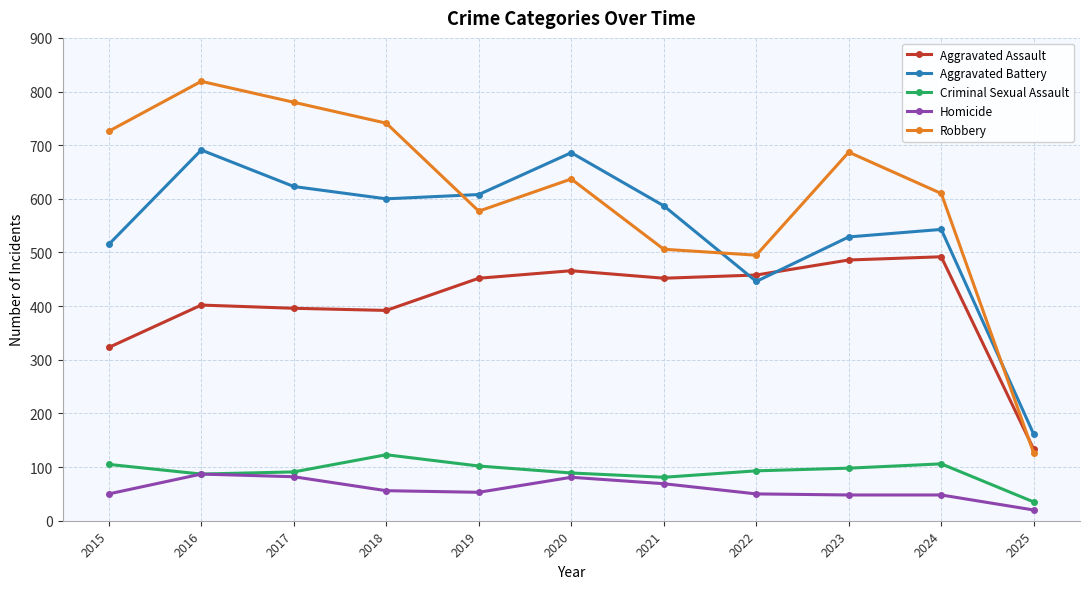

True or false: Homicide and Aggravated Battery cross at least once.

False